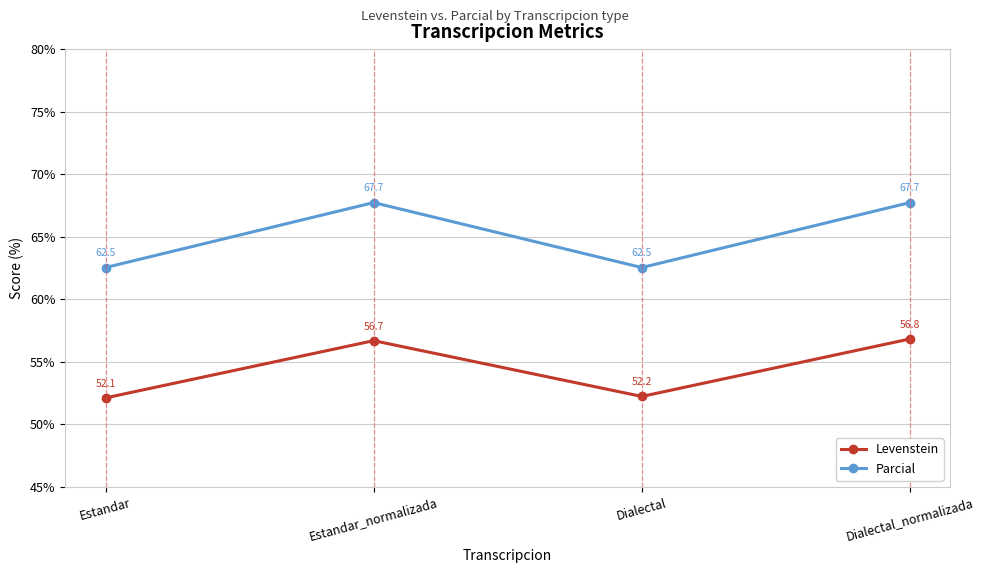

What is the difference between the maximum and minimum values in the Levenstein series?

4.7